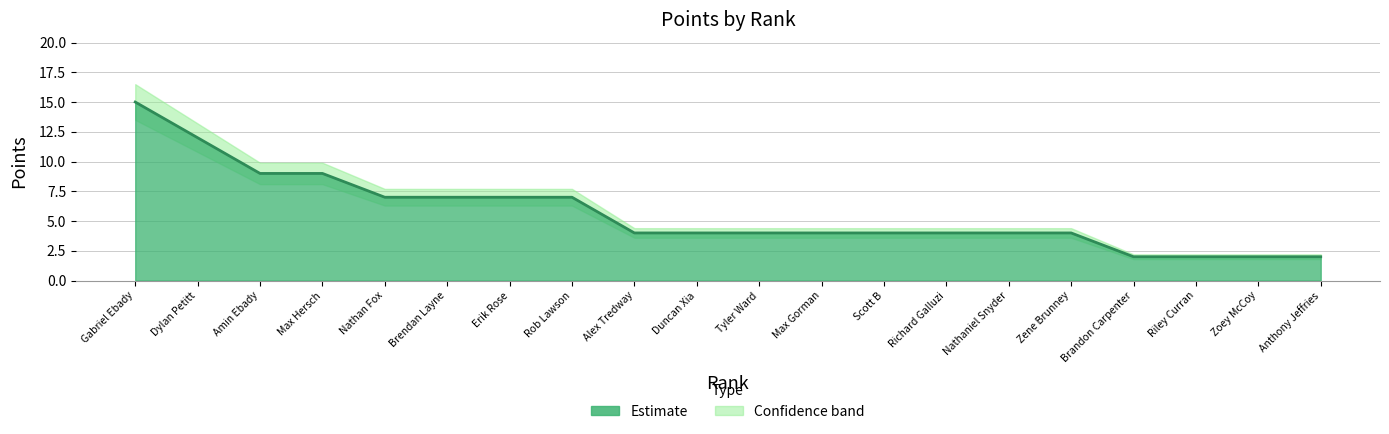

What is the value of the Points_lower point at the 8th from the left?

6.3